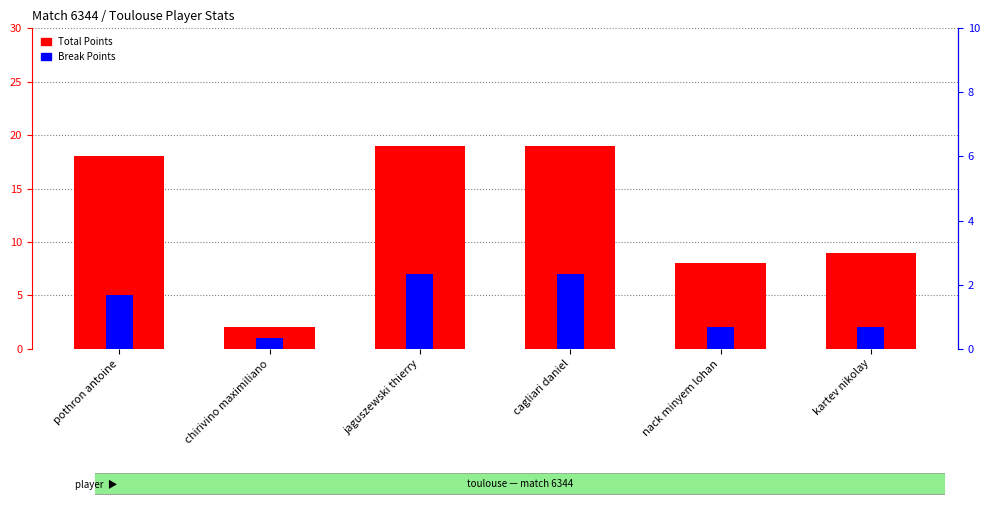

Reading left to right, extract all data points from this chart.

Total Points: 18	2	19	19	8	9
Break Points: 5	1	7	7	2	2